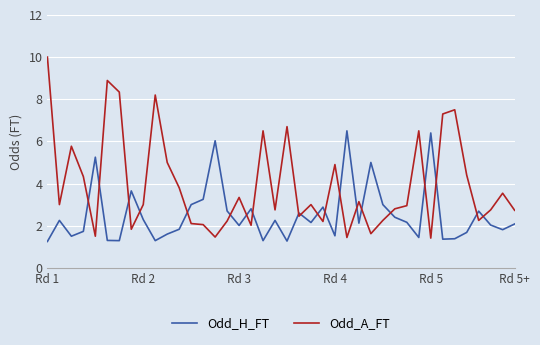

List the series in order of their overall mean, lowest first.

Odd_H_FT, Odd_A_FT